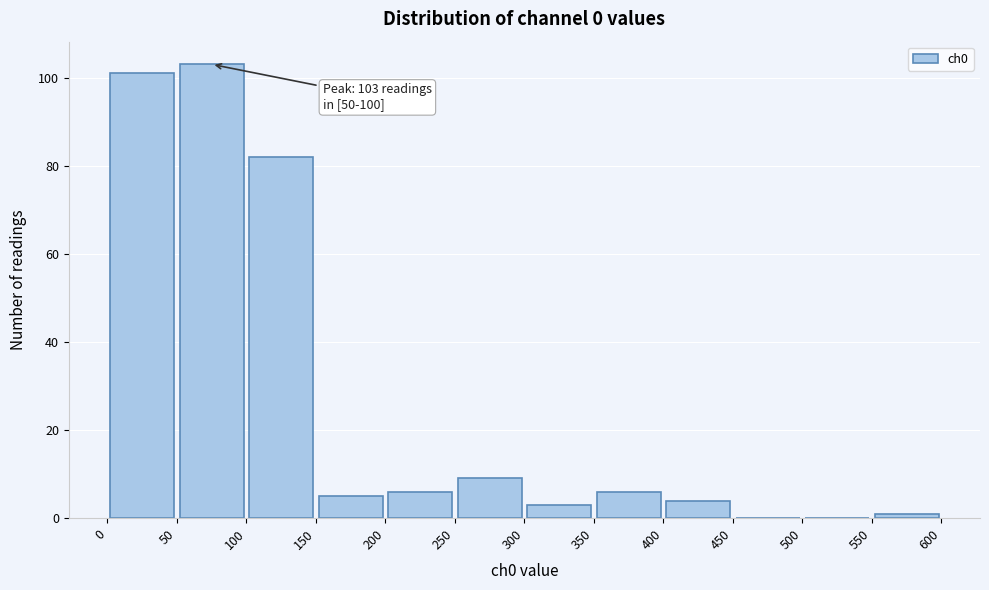

Which range on the x-axis has the tallest bar?

50 to 100